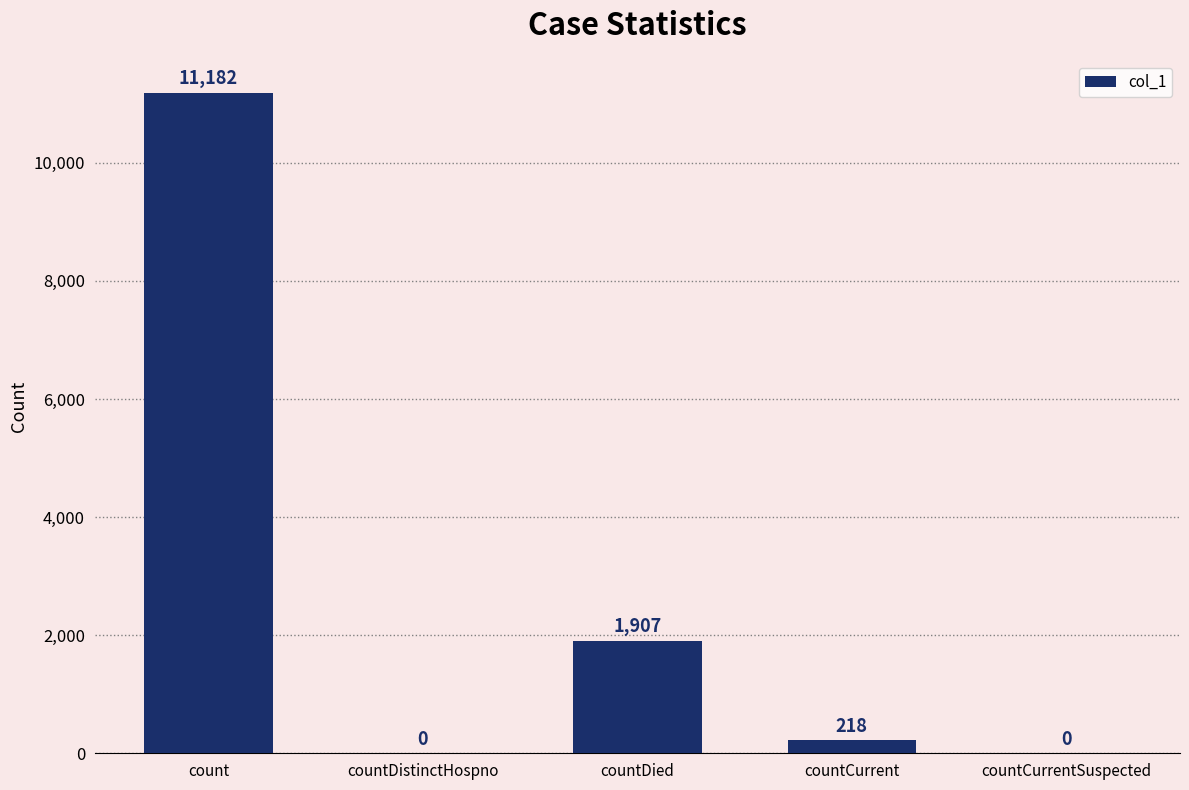

Where does the data first go above 218?

count